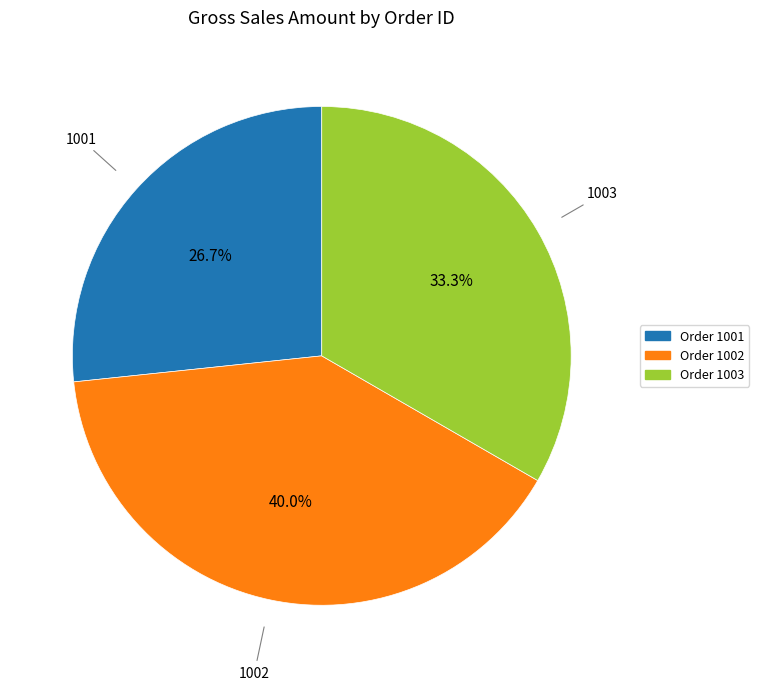

Does any single category account for the majority?

No